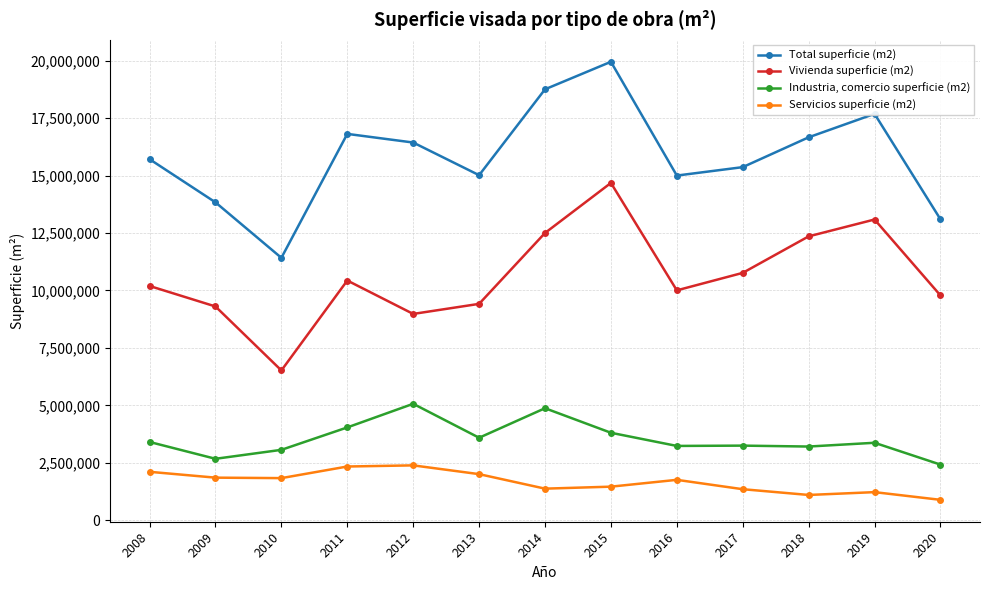

Which series has the largest range (max minus min)?

Total superficie (m2)